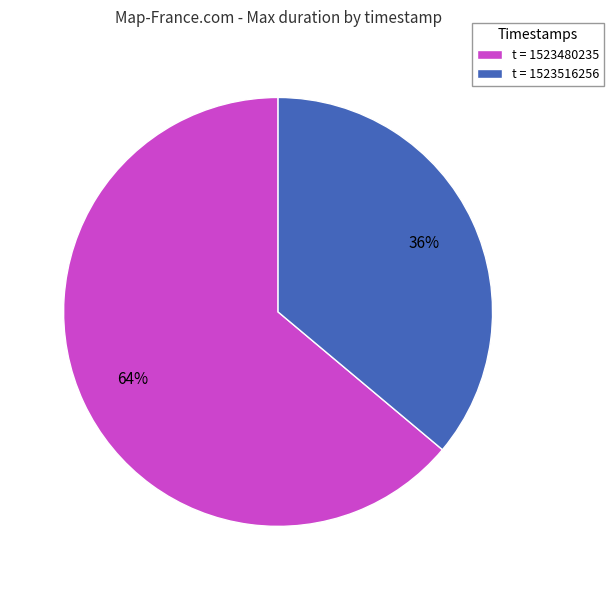

Approximately how many times larger is the value at t = 1523516256 compared to t = 1523480235?

0.6